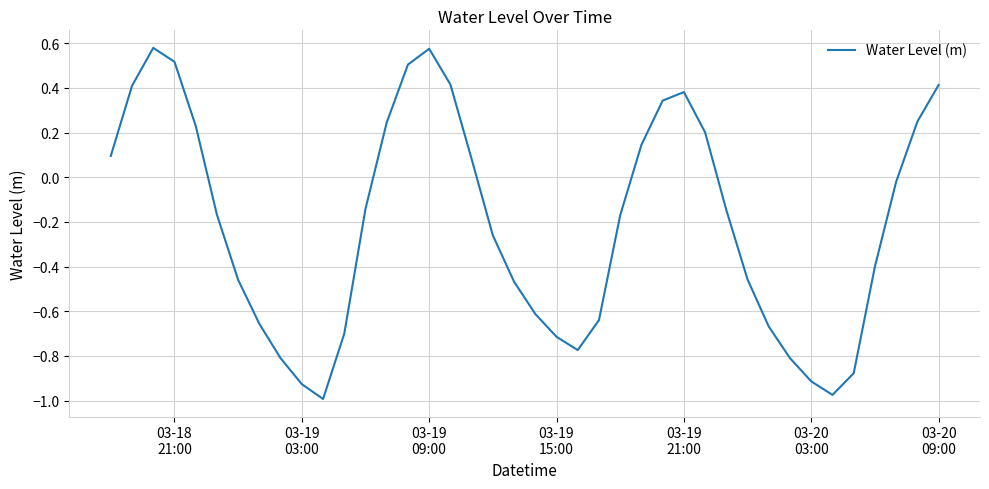

What is the difference between the maximum and minimum values?

1.6